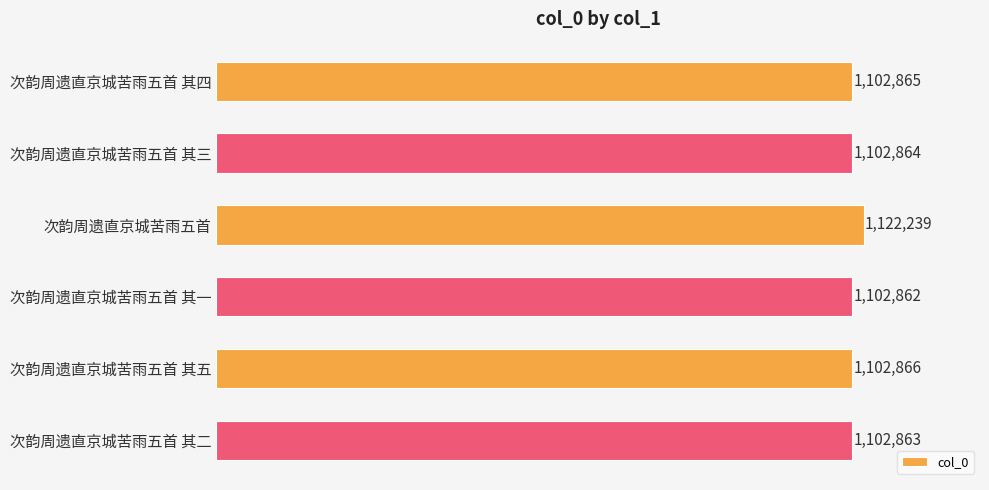

Which label corresponds to the smallest value in the chart?

次韵周遗直京城苦雨五首 其一